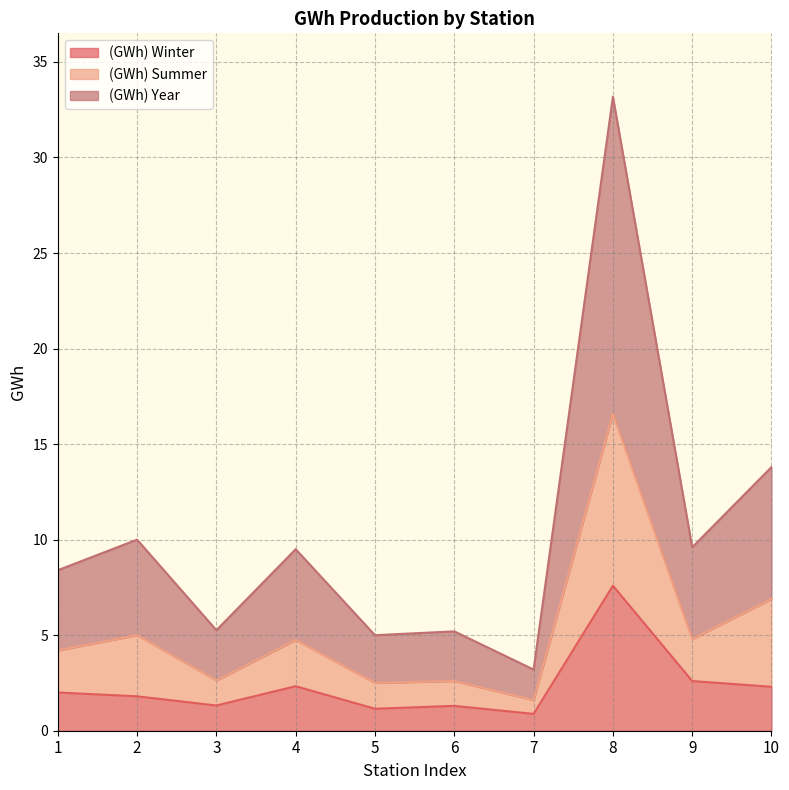

How many lines are shown in the chart?

3